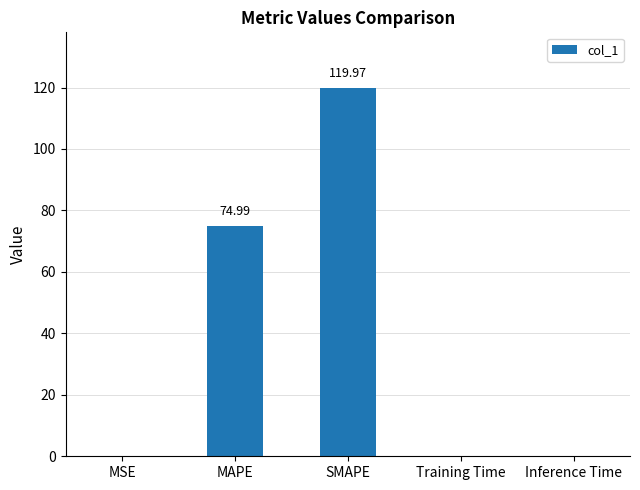

Between Training Time and MAPE, which is larger?

MAPE